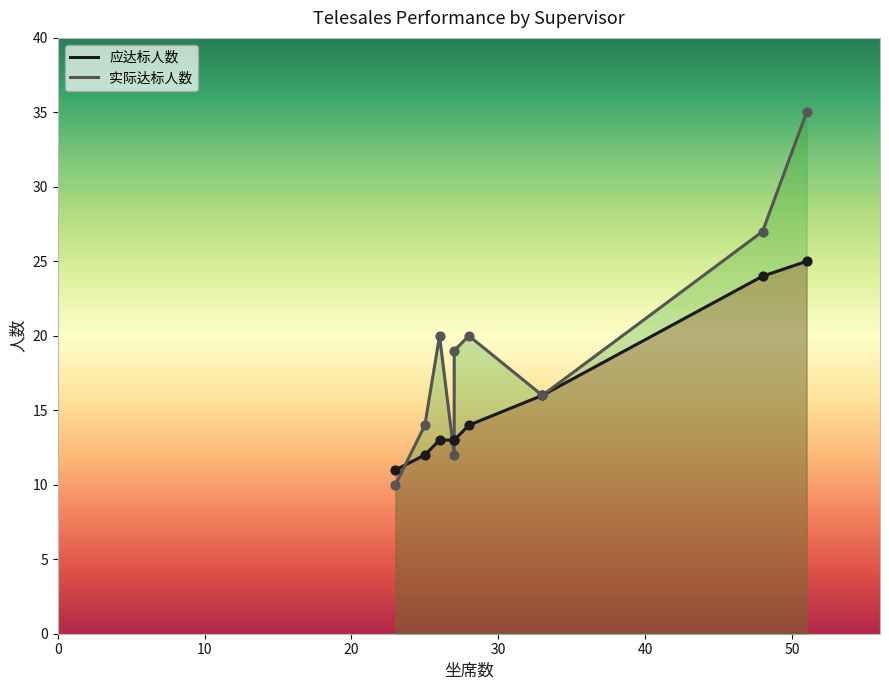

Is the value of 实际达标人数 at Chuthamat B greater than the value of 应达标人数 at Sophia A?

No